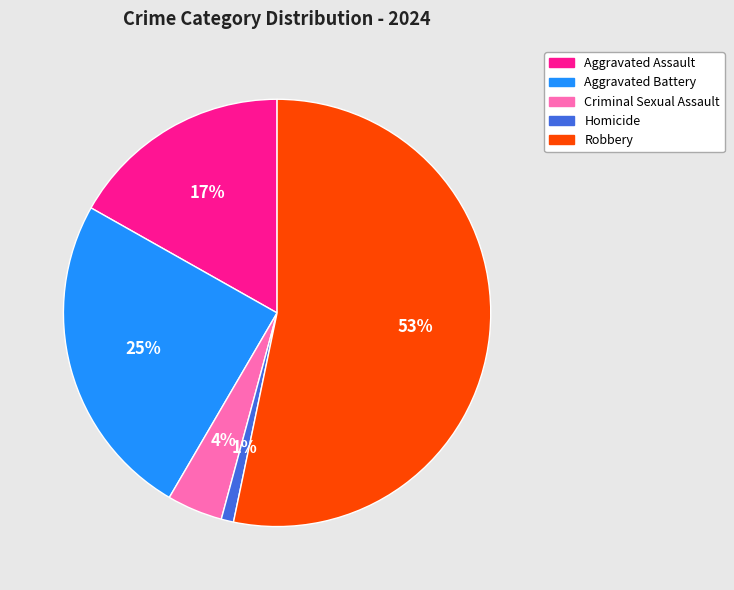

Which category accounts for the majority?

Robbery